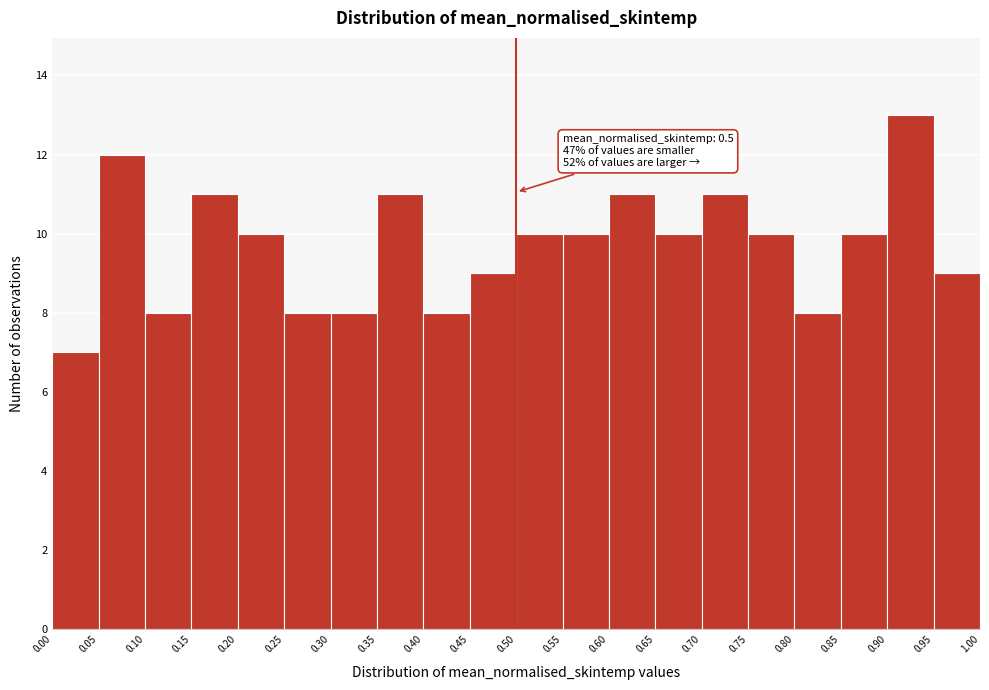

Over which range of the x-axis is the bar tallest?

0.90 to 0.95